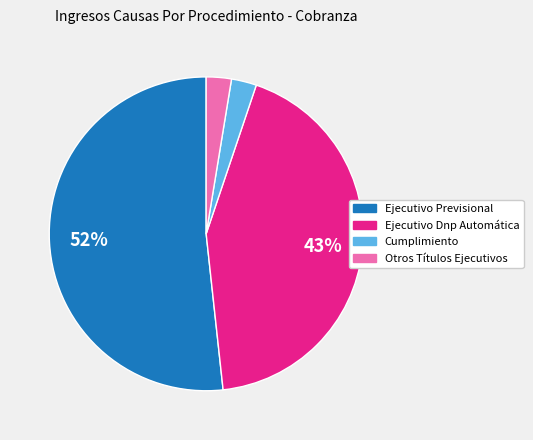

Which has a higher value, Ejecutivo Dnp Automática or Ejecutivo Previsional?

Ejecutivo Previsional